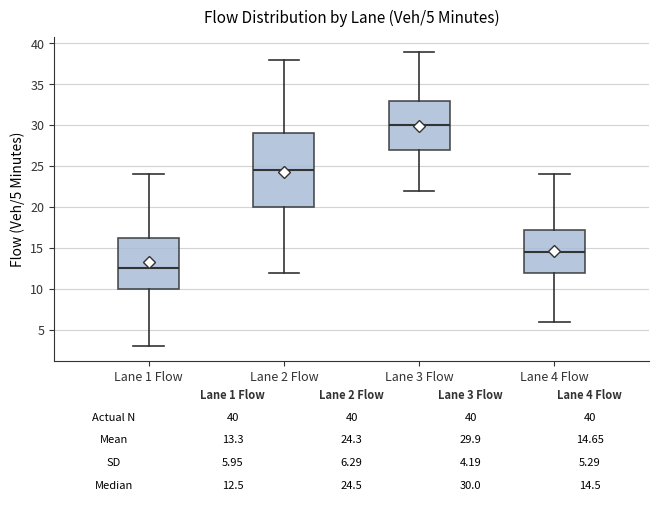

Which box has the lowest median line?

Lane 1 Flow